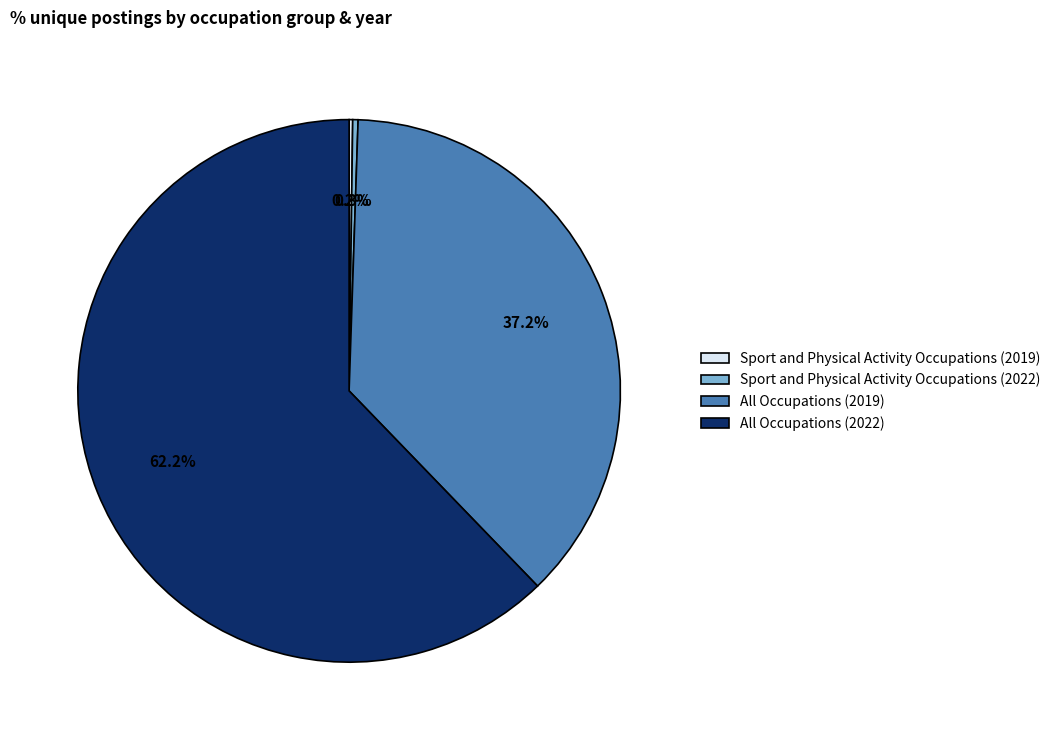

Which has a higher value, All Occupations (2019) or Sport and Physical Activity Occupations (2022)?

All Occupations (2019)